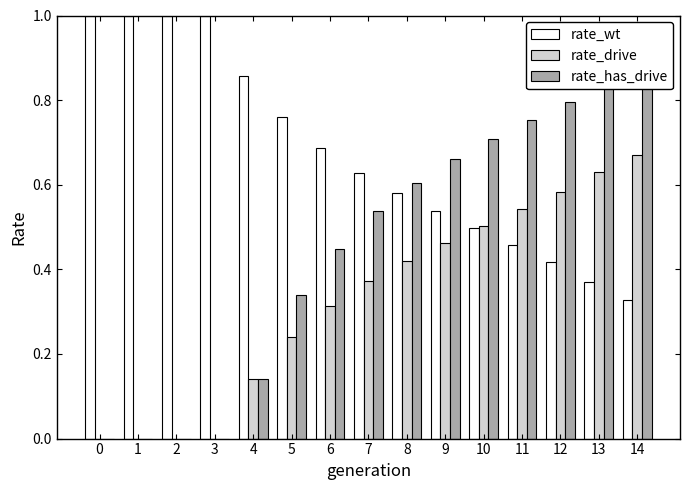

What is the greatest value displayed?

1.0